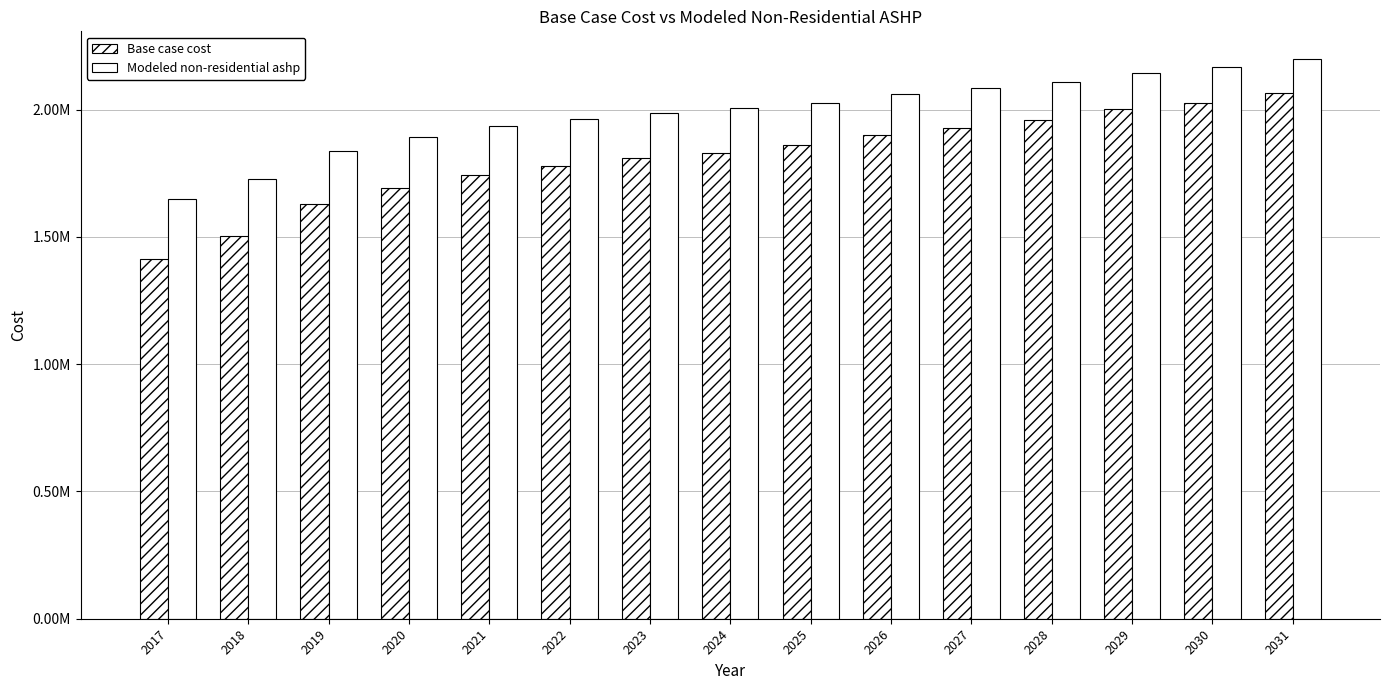

Are the bars horizontal?

No